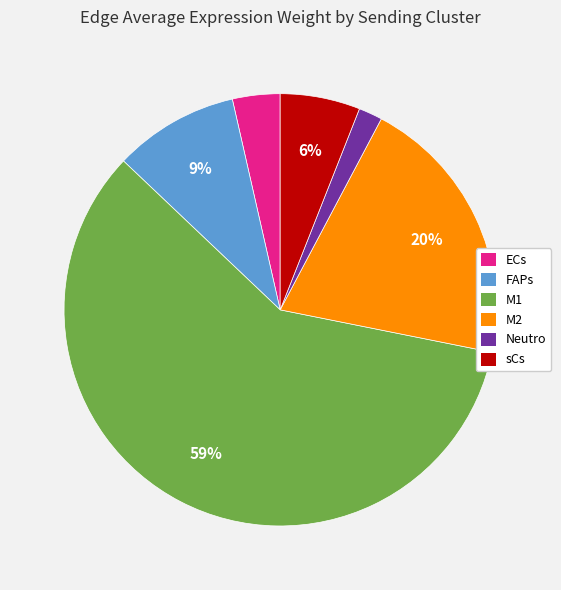

Combined, do M2 and ECs account for over 50%?

No